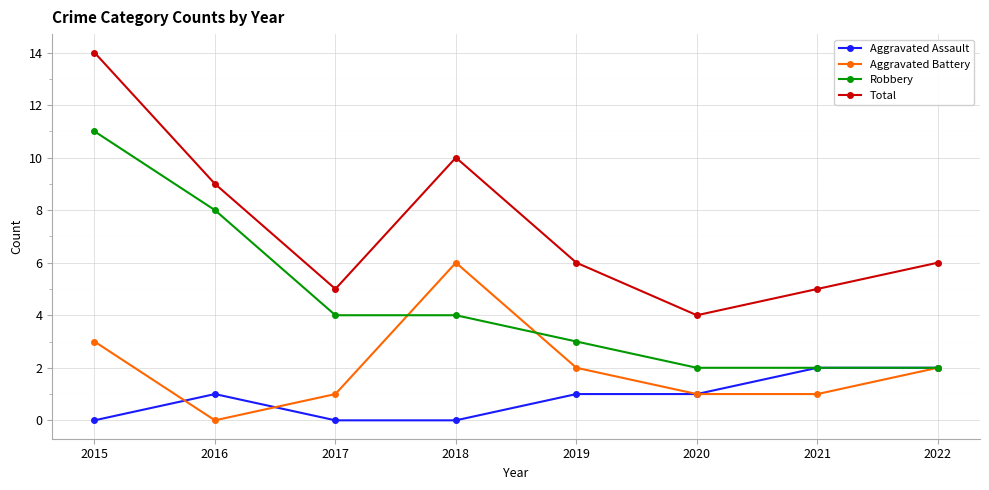

True or false: Robbery and Total cross at least once.

False